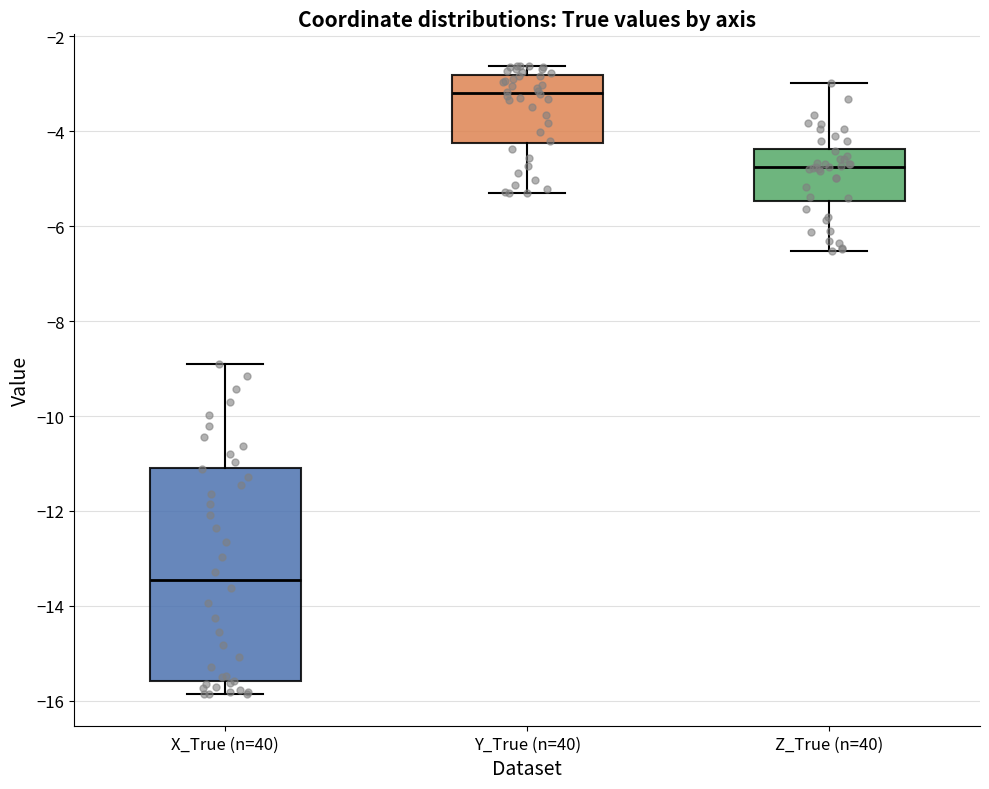

Reading left to right, transcribe this box plot: for each box, give where its median line is, the range the box spans, and where its two whiskers end, as read against the y-axis. The values are not printed on the chart, so give them approximately, as read against the axis.

X_True (n=40): median -13.4, box -15.6 to -11.0, whiskers -15.8 to -9.0
Y_True (n=40): median -3.2, box -4.2 to -2.8, whiskers -5.4 to -2.6
Z_True (n=40): median -4.8, box -5.4 to -4.4, whiskers -6.6 to -3.0